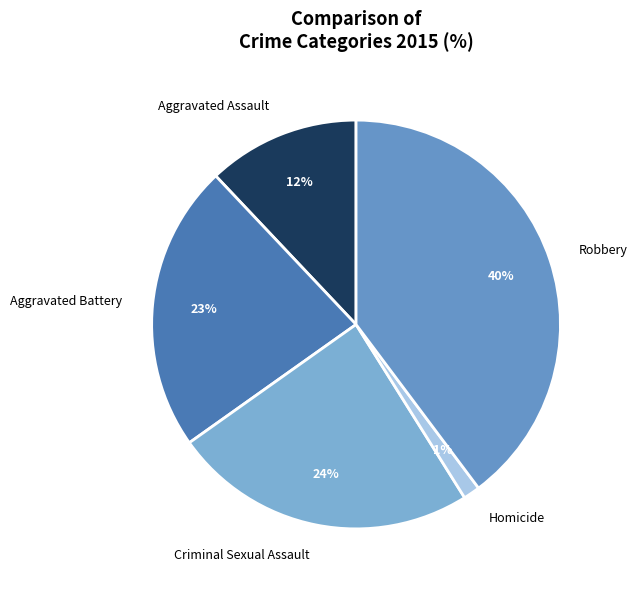

Combined, do Criminal Sexual Assault and Robbery account for over 50%?

Yes